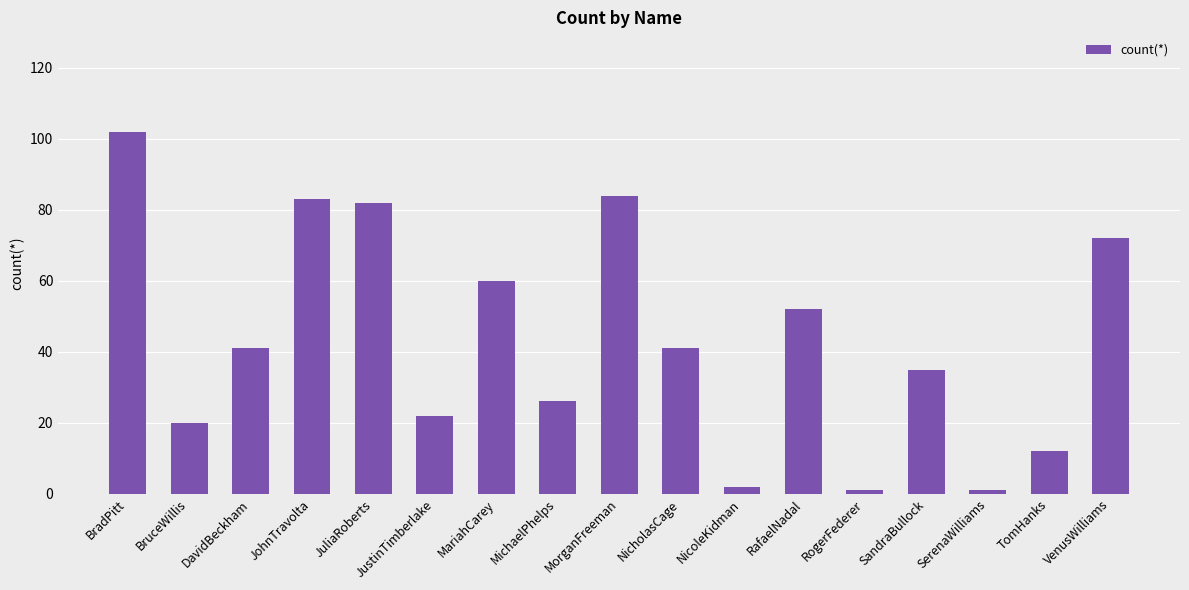

What is the difference between the maximum and minimum values?

101